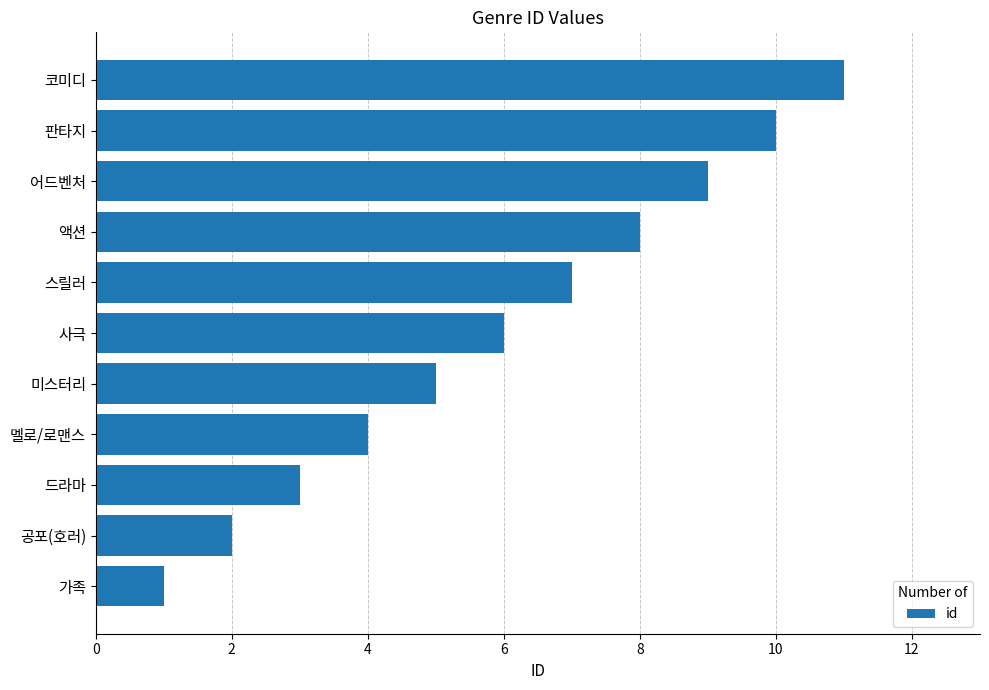

The chart shows a value of 0 at 가족. True or false?

False